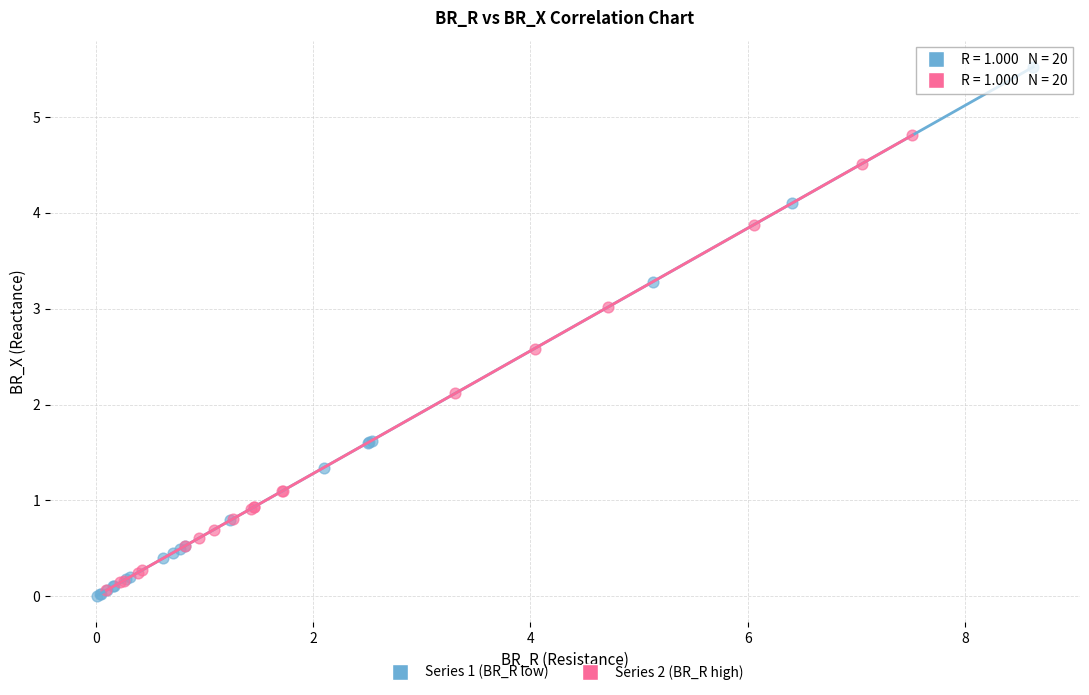

What are all the series names shown in the legend?

Series 1 (BR_R low), Series 2 (BR_R high)